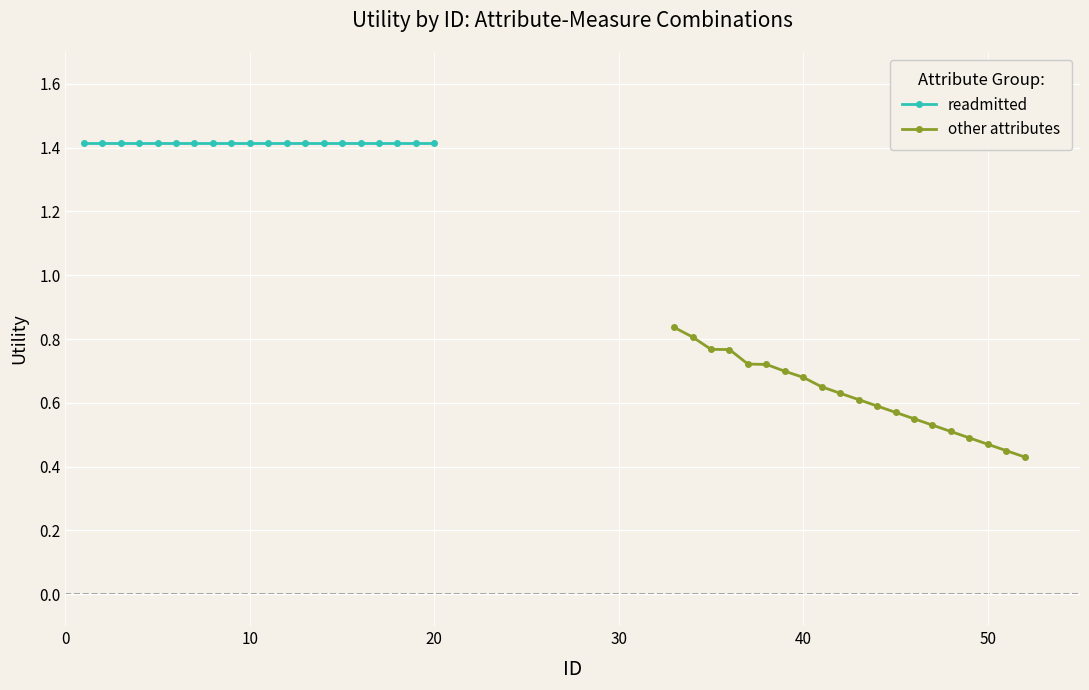

Rank the series by their average value, from lowest to highest.

other attributes, readmitted